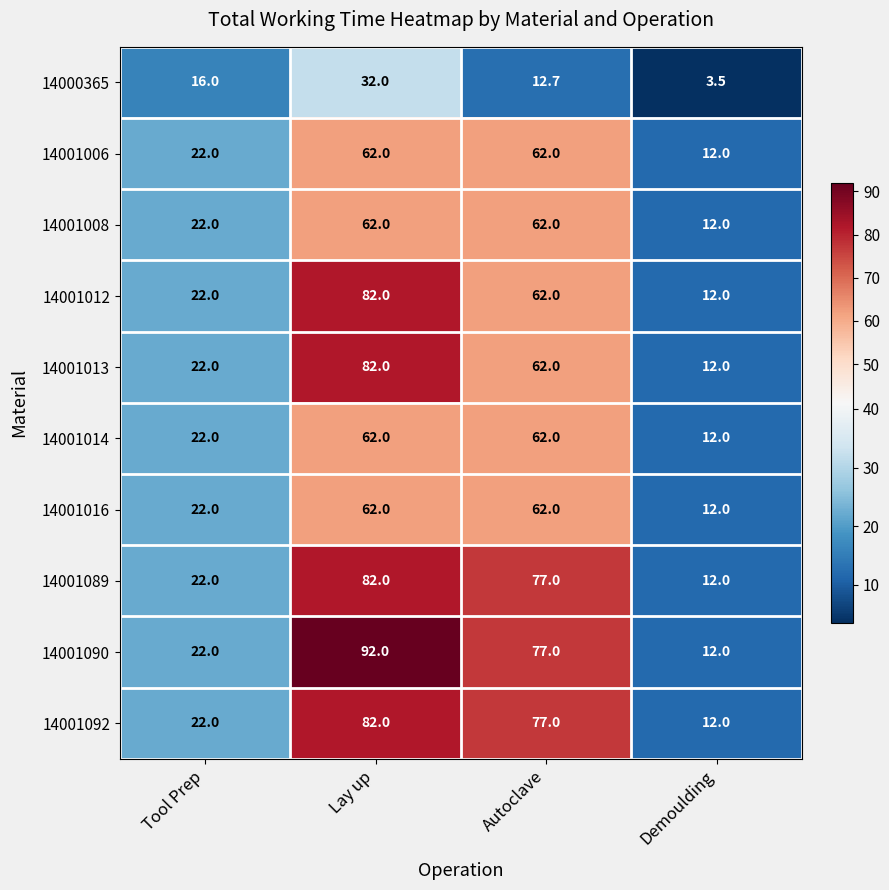

What is the total value across all series at Tool Prep?

214.0